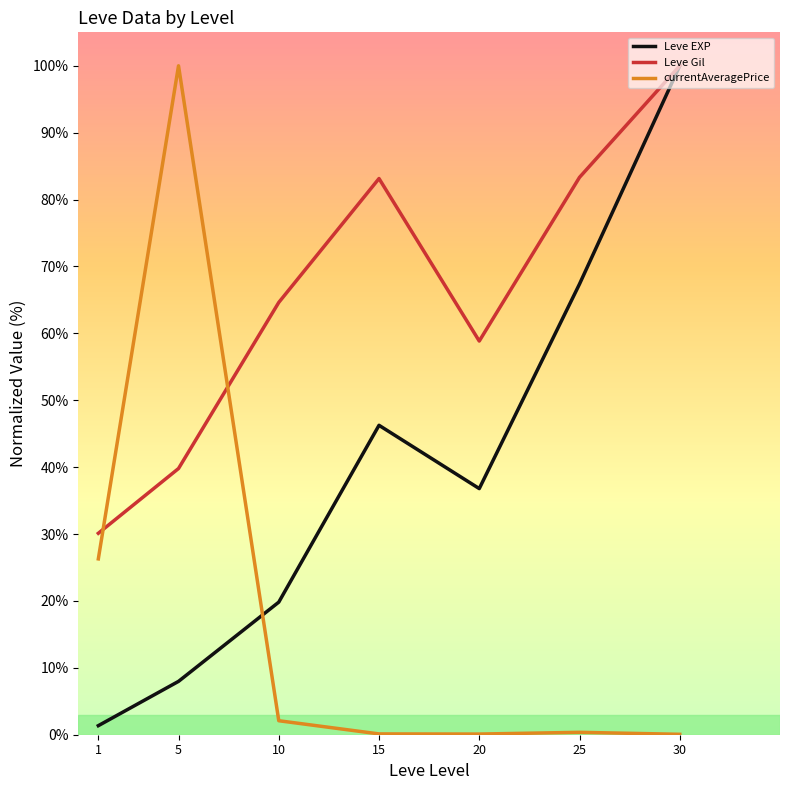

In currentAveragePrice, how many points are higher than both neighbors (excluding endpoints)?

2